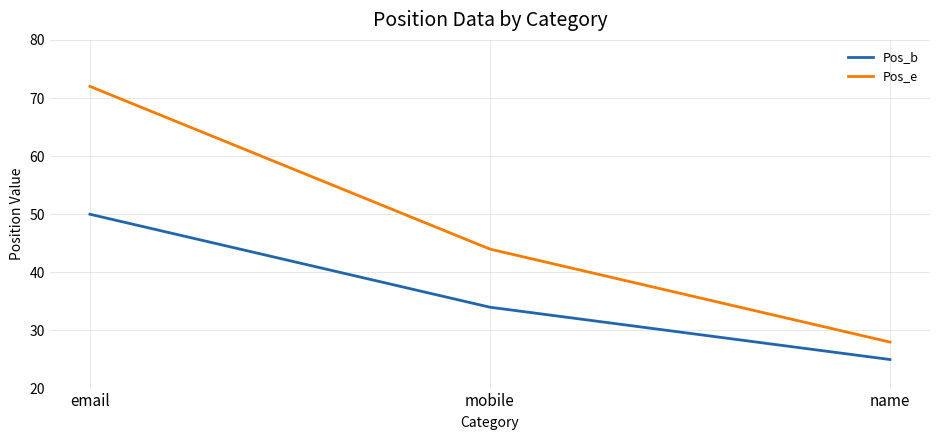

The value of Pos_b at email is 50. True or false?

True